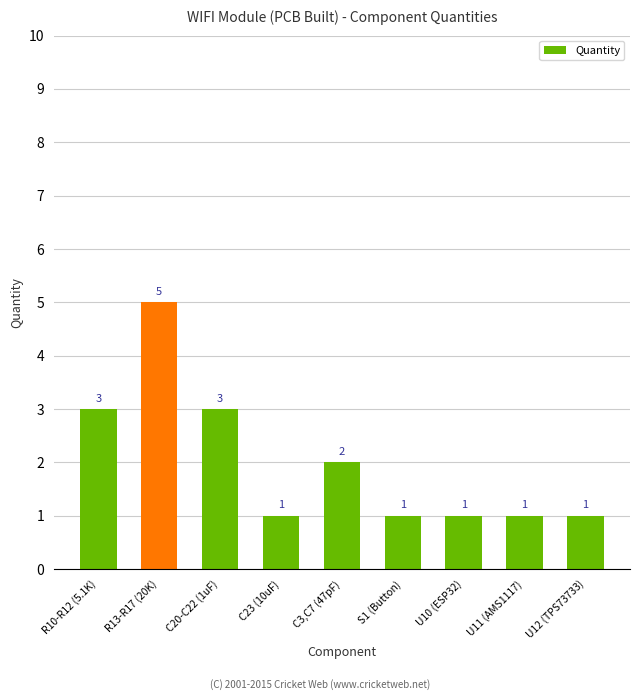

Count the values in the range 1 to 3.

8